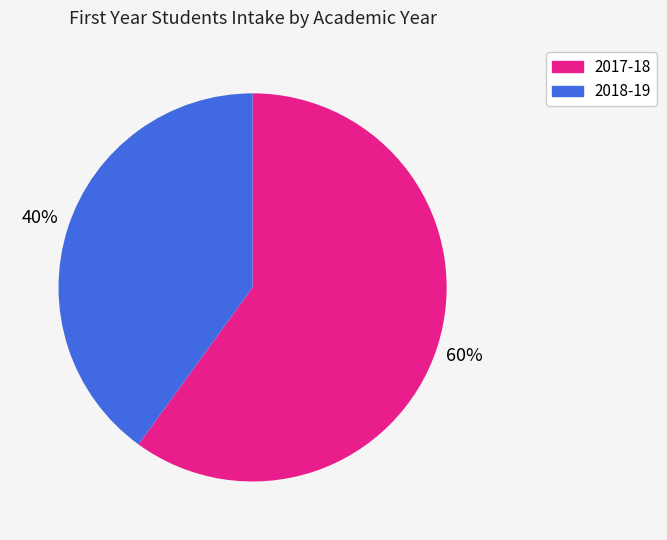

What is the majority slice?

2017-18